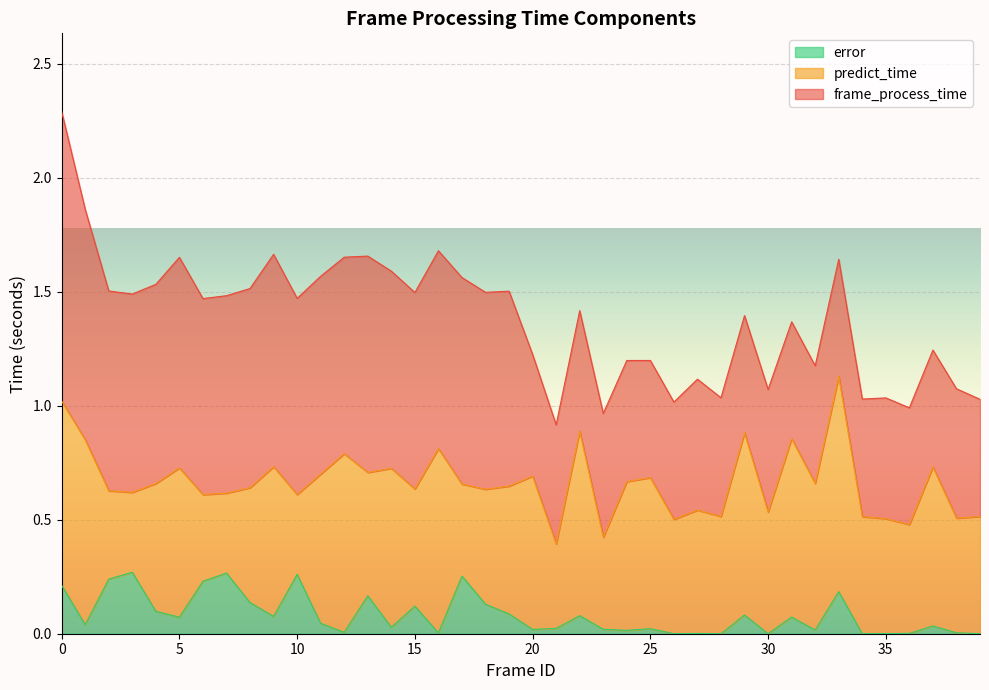

At 29, list the series in order from largest to smallest.

predict_time, frame_process_time, error